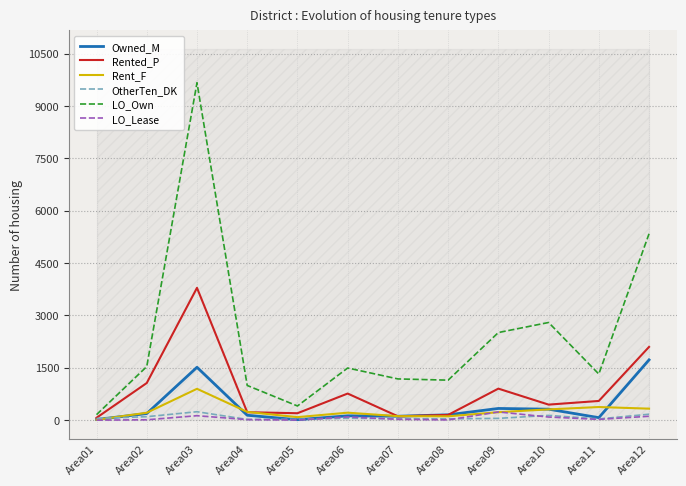

Reading left to right, what are all the values shown in this chart?

Owned_M: 18	189	1515	140	13	124	112	153	335	314	71	1727
Rented_P: 68	1064	3791	227	198	762	110	150	903	445	550	2098
Rent_F: 9	212	898	236	86	214	114	110	228	308	376	329
OtherTen_DK: 48	99	241	21	24	55	42	38	51	136	35	170
LO_Own: 157	1535	9668	994	406	1494	1181	1146	2510	2798	1321	5340
LO_Lease: 0	10	127	15	3	92	24	7	235	89	22	111